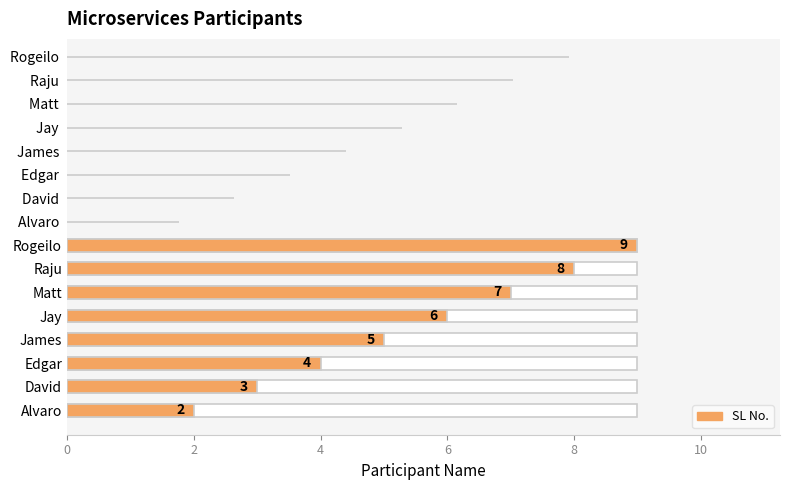

What is the difference between the maximum and minimum values?

7